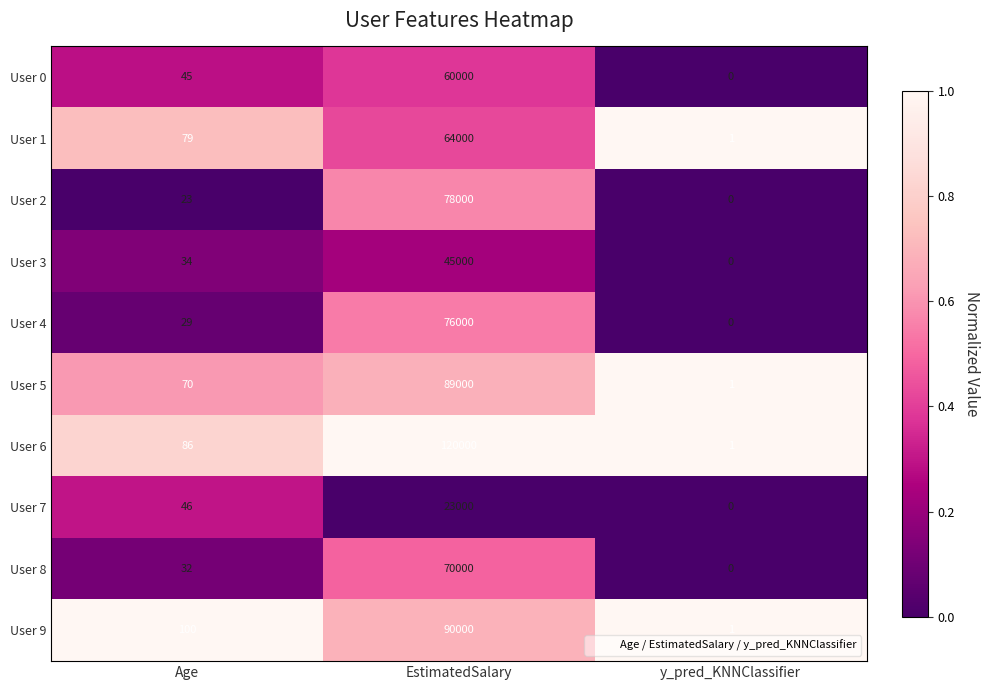

Count the number of categories in the chart.

3